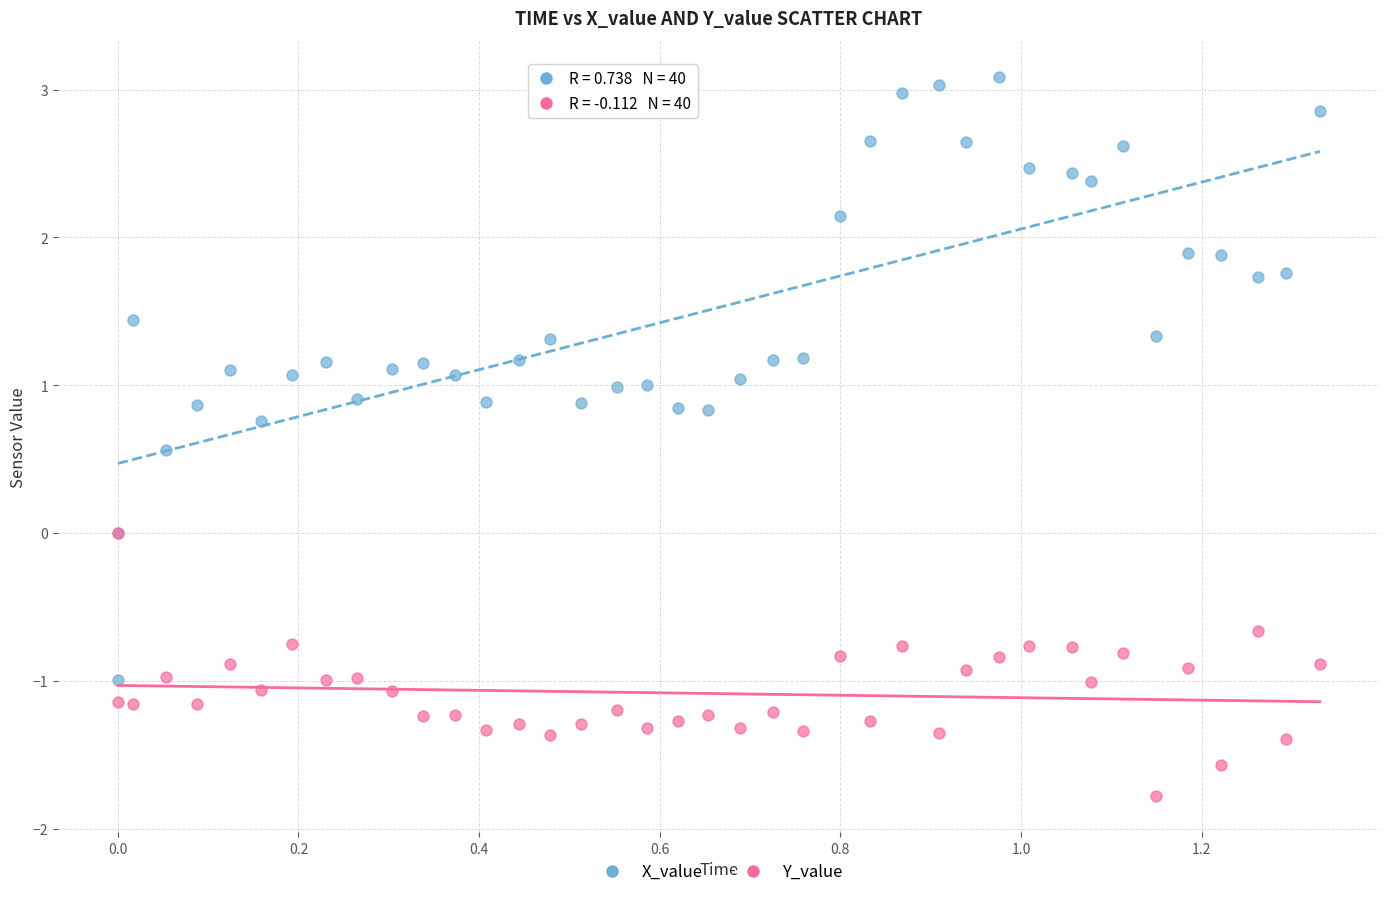

Which series contains the lowest Y value?

Y_value